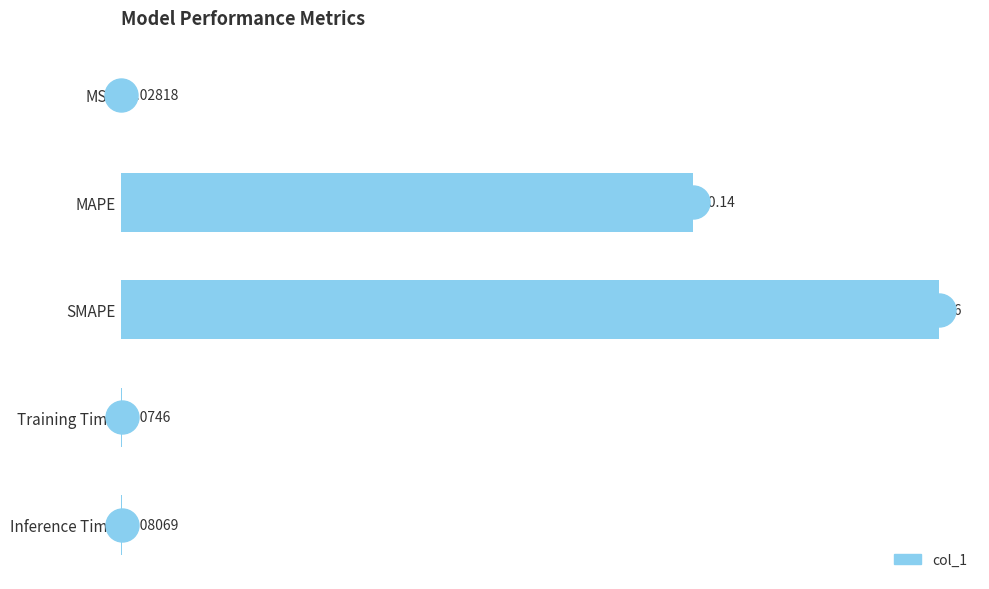

What is the sum of all values?

146.3